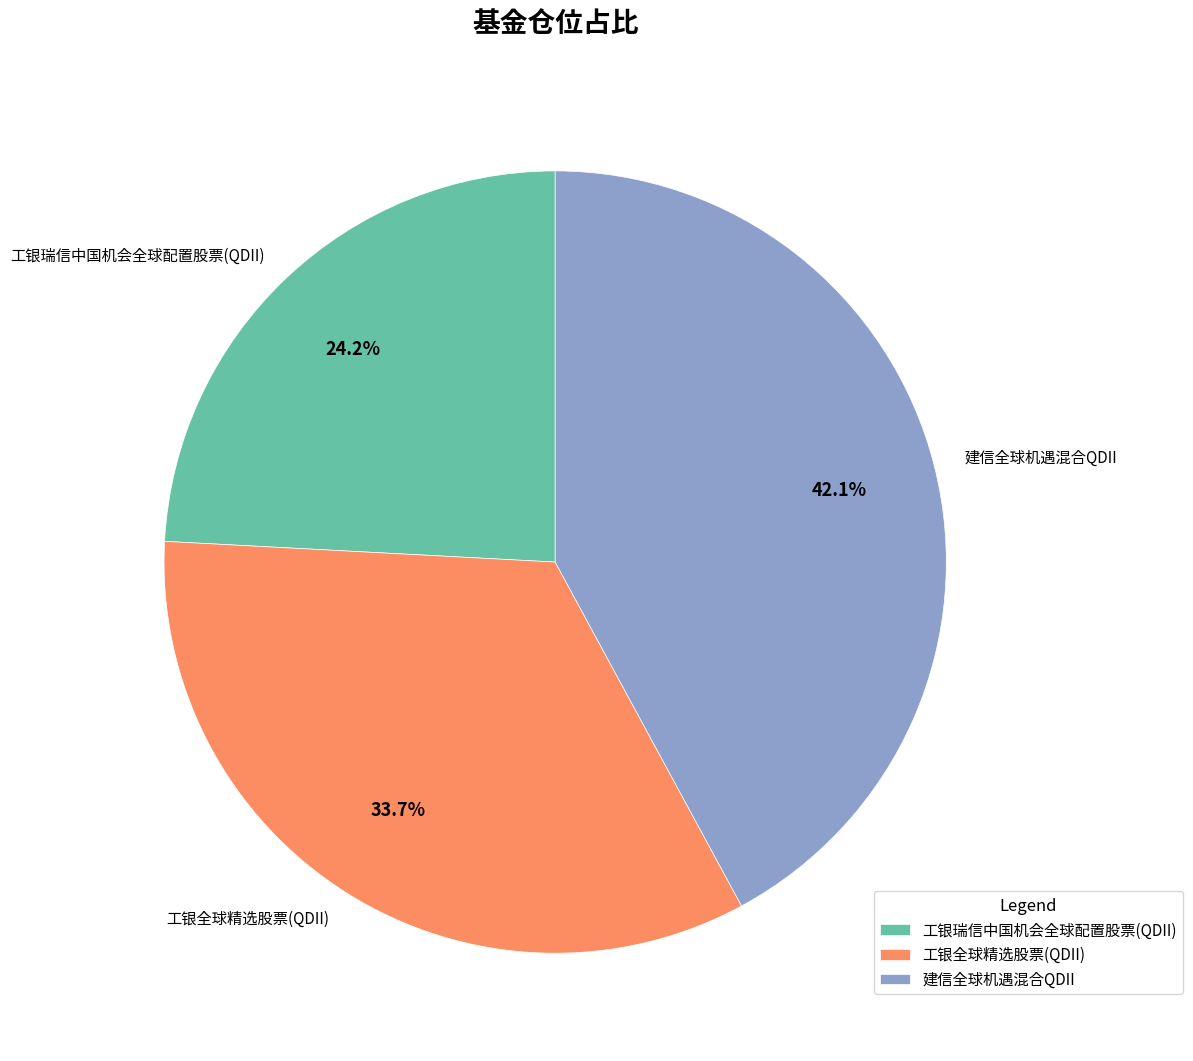

To the nearest percent, what portion does 工银瑞信中国机会全球配置股票(QDII) represent?

24%